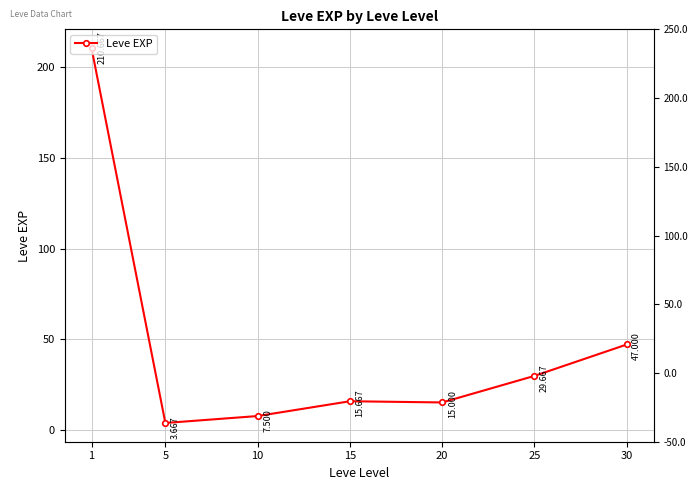

List the labels in order of value, largest first.

1, 30, 25, 15, 20, 10, 5